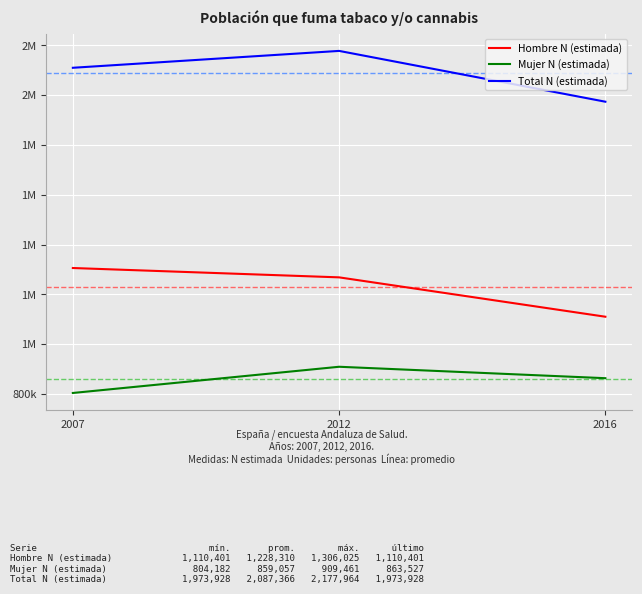

What is the minimum value shown in the chart?

804182